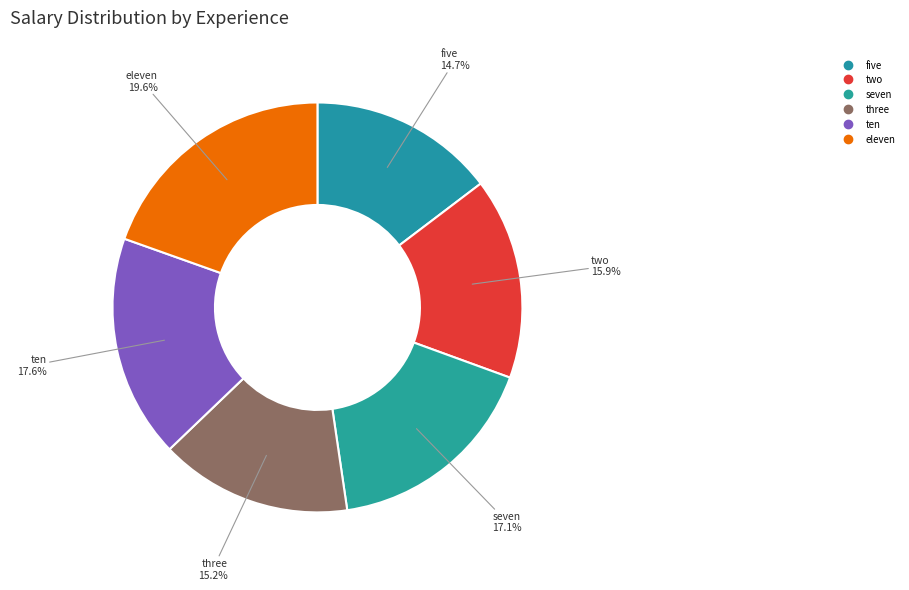

Does any single category account for the majority?

No